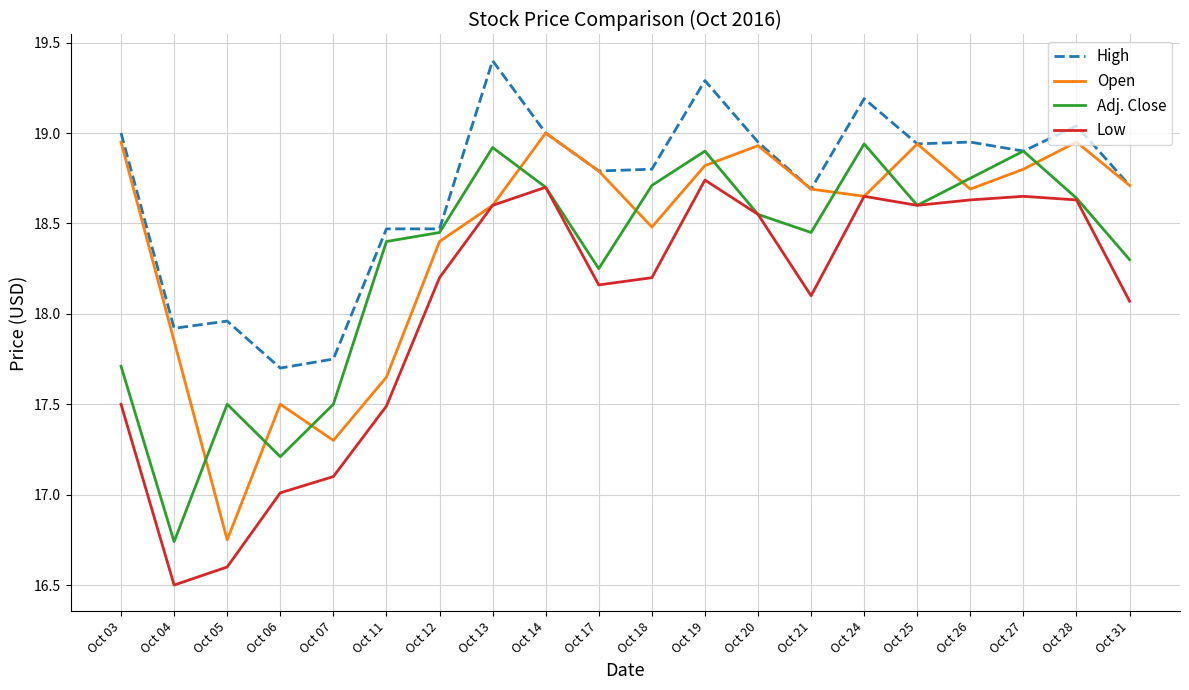

After their last crossing, which series has the higher values: Adj. Close or Open?

Open